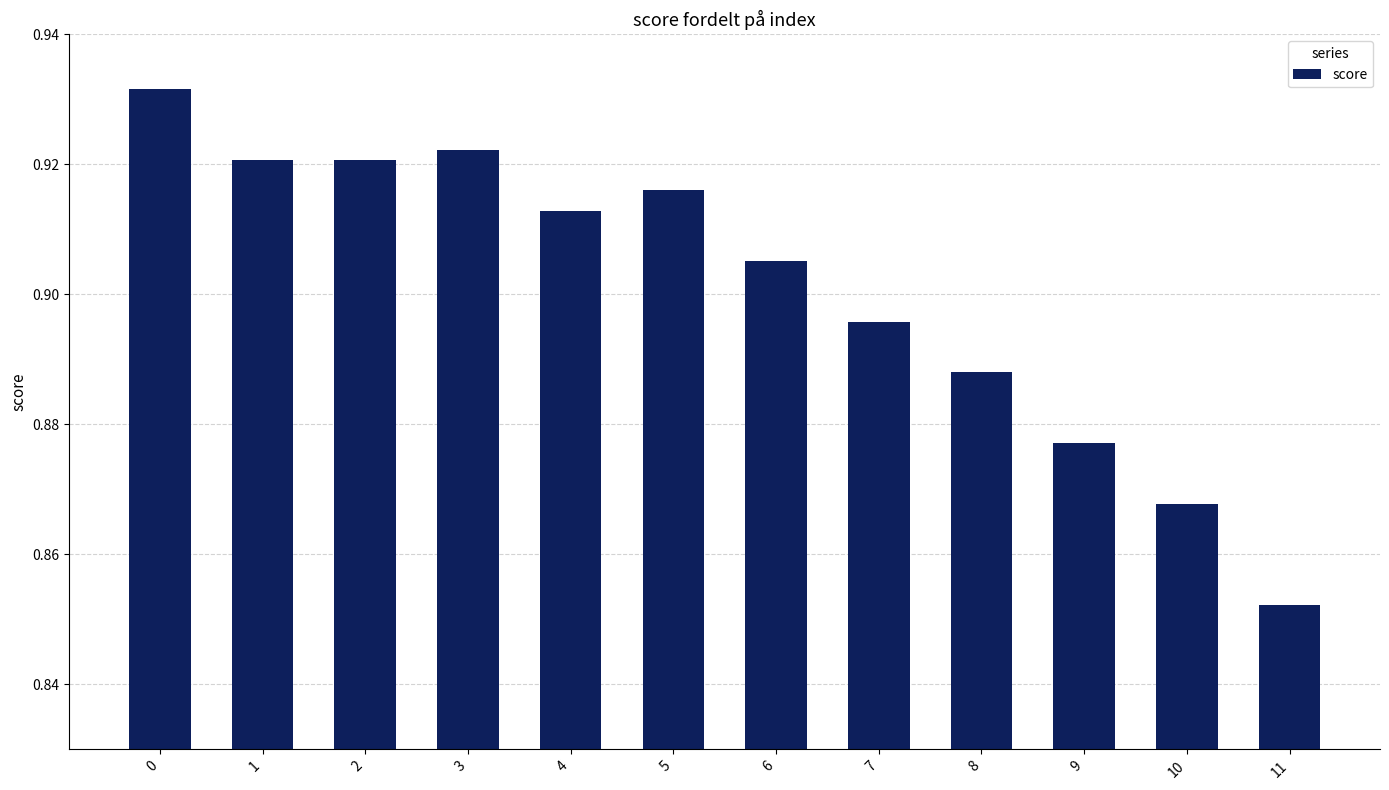

At which category does the chart reach its minimum across all series?

11